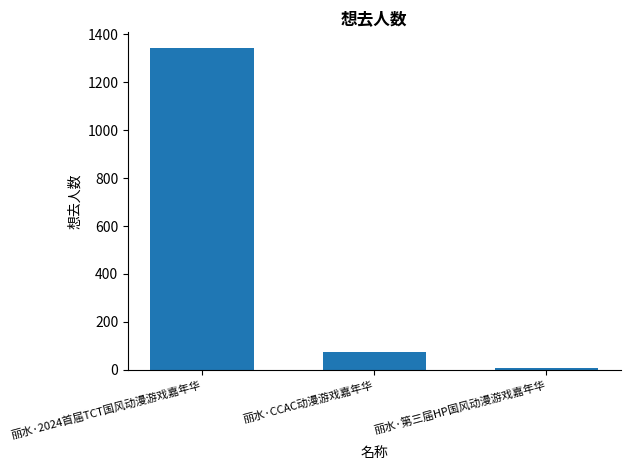

The chart shows a value of 76 at 丽水·CCAC动漫游戏嘉年华. True or false?

True